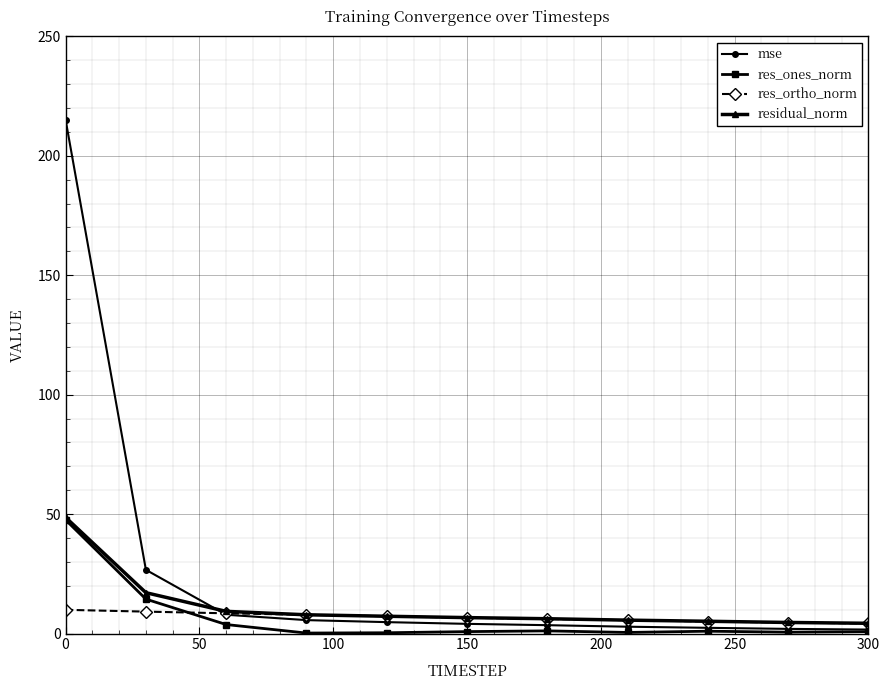

What is the minimum value for residual_norm?

4.3